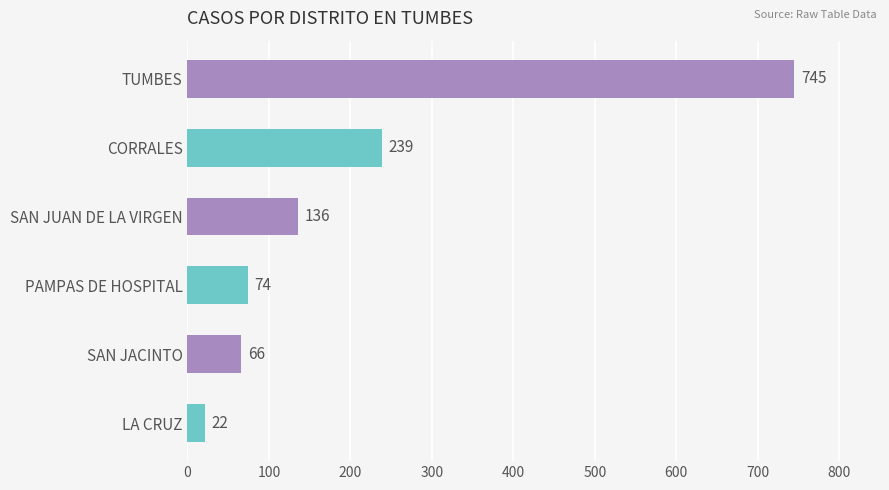

Reading top to bottom, list all the values displayed in this chart.

745	239	136	74	66	22